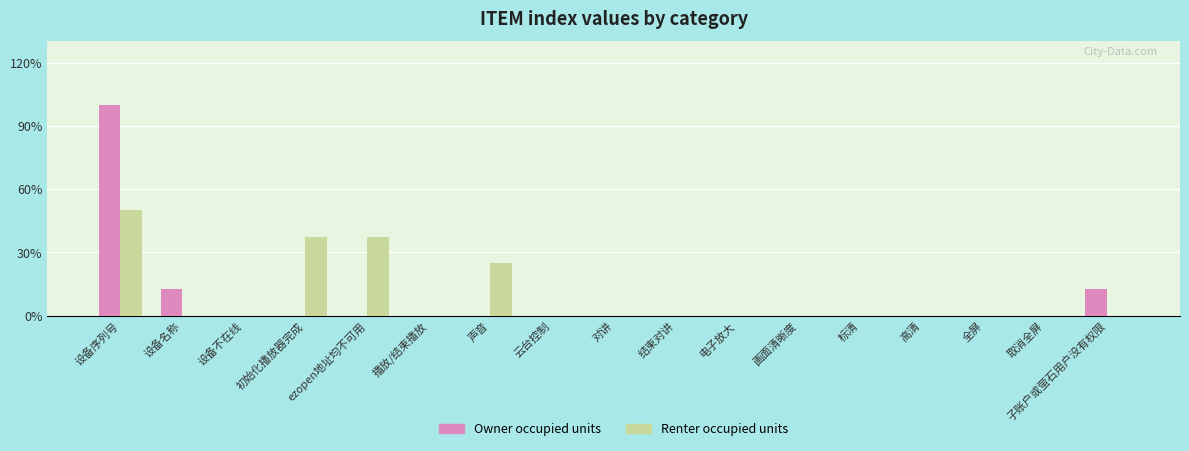

Between 初始化播放器完成 and 高清, which is larger?

初始化播放器完成